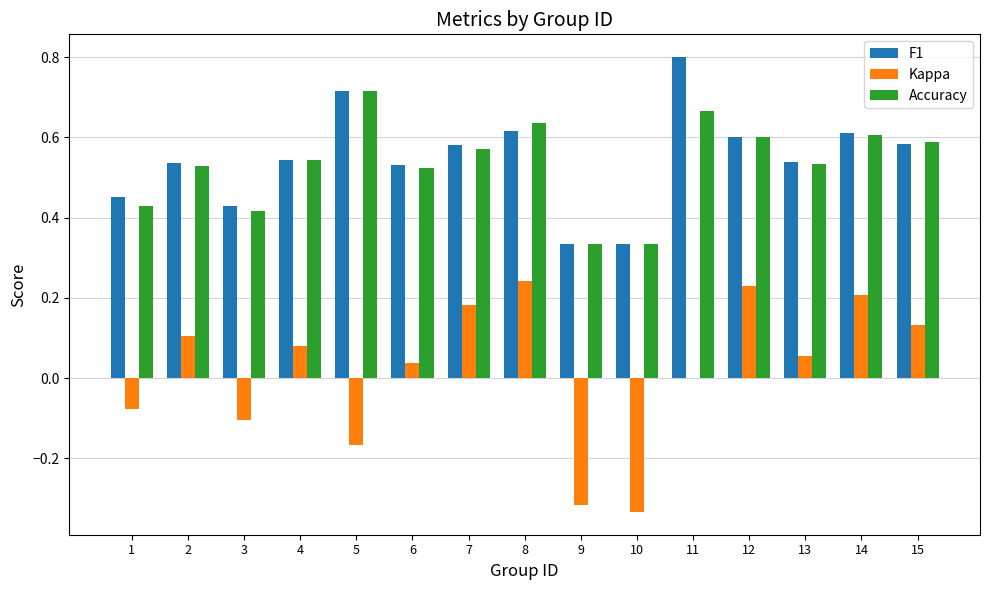

The value of Accuracy at 14 is 0.8. True or false?

False